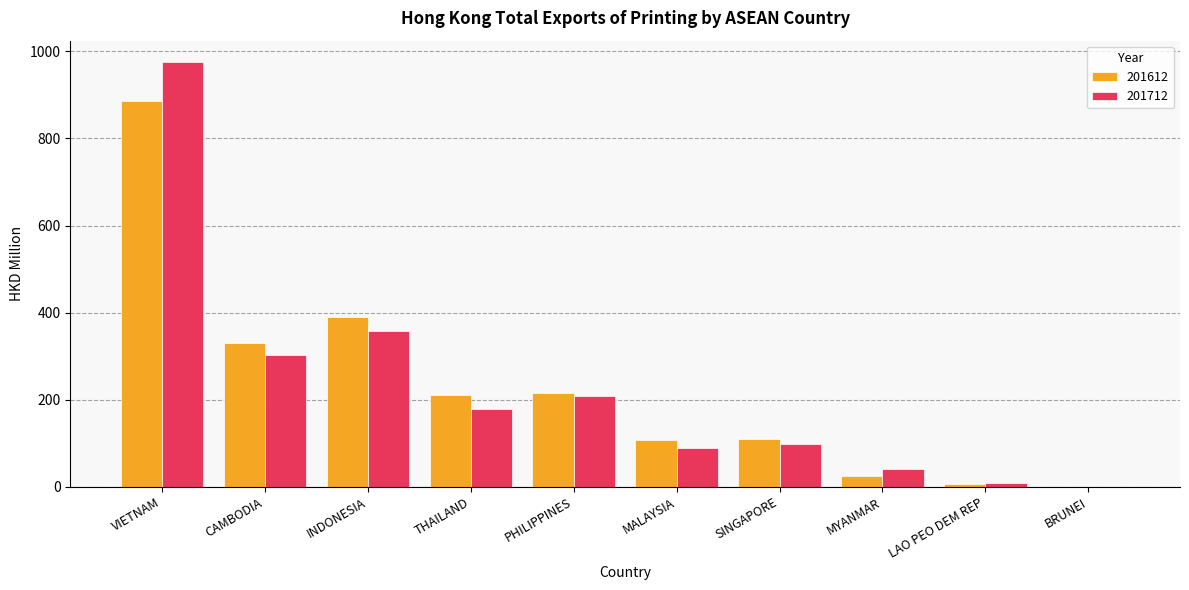

Is it true that 201612 equals 381.9 at PHILIPPINES?

False